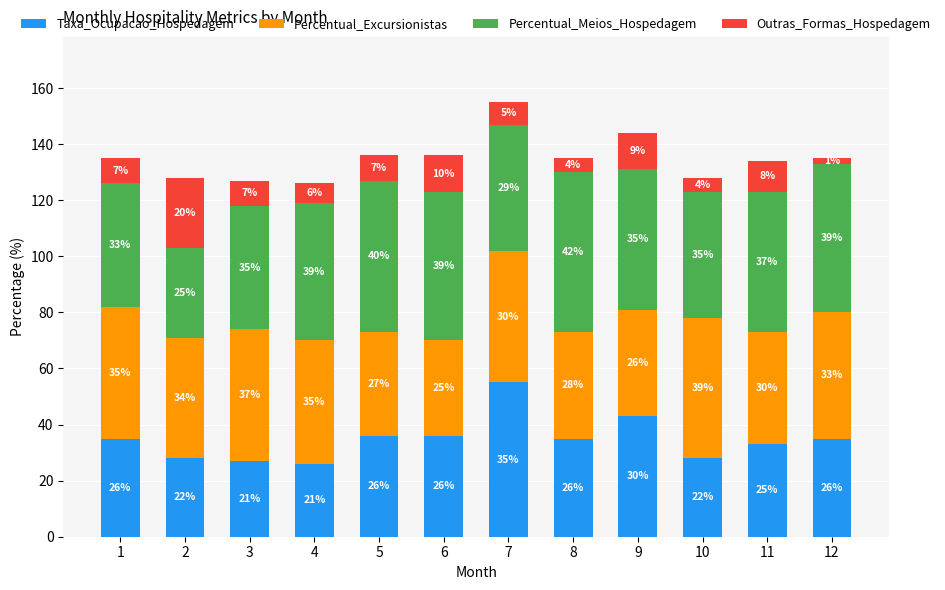

What is the total value across all series at 5?

136